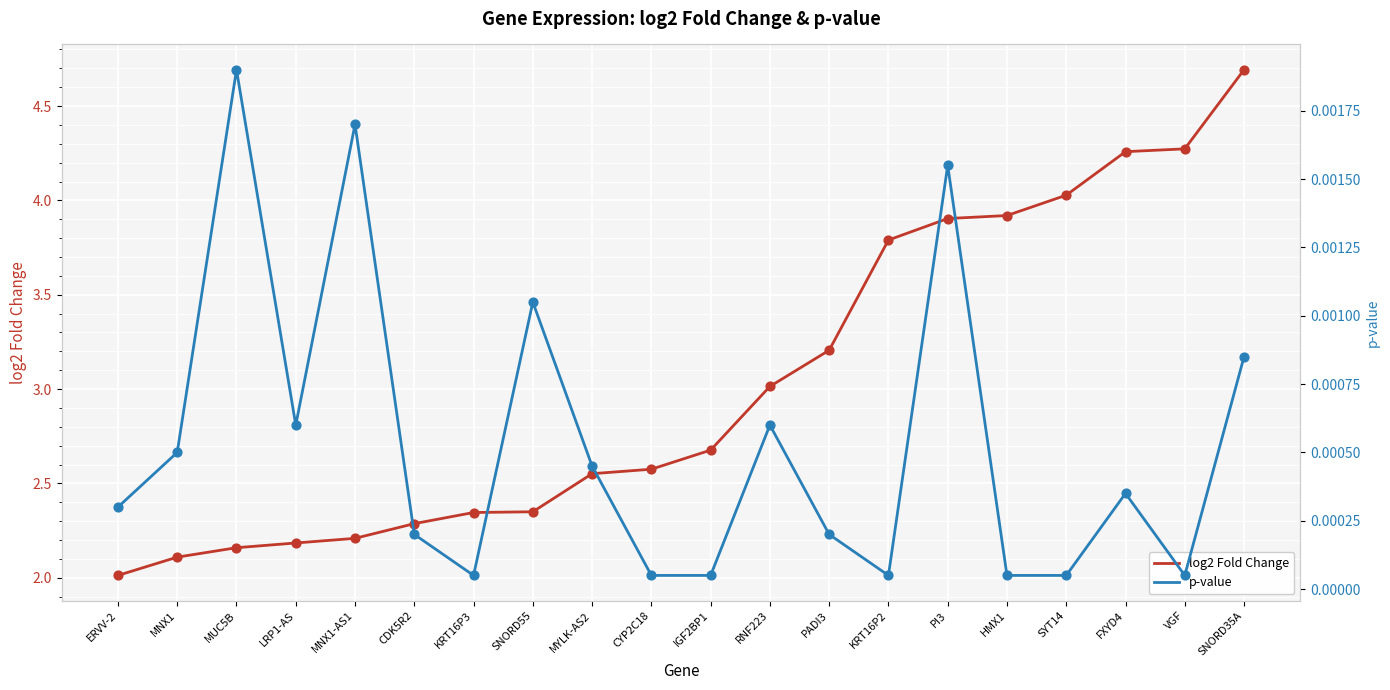

Is the value of log2 Fold Change at MUC5B greater than the value of p-value at CDK5R2?

Yes